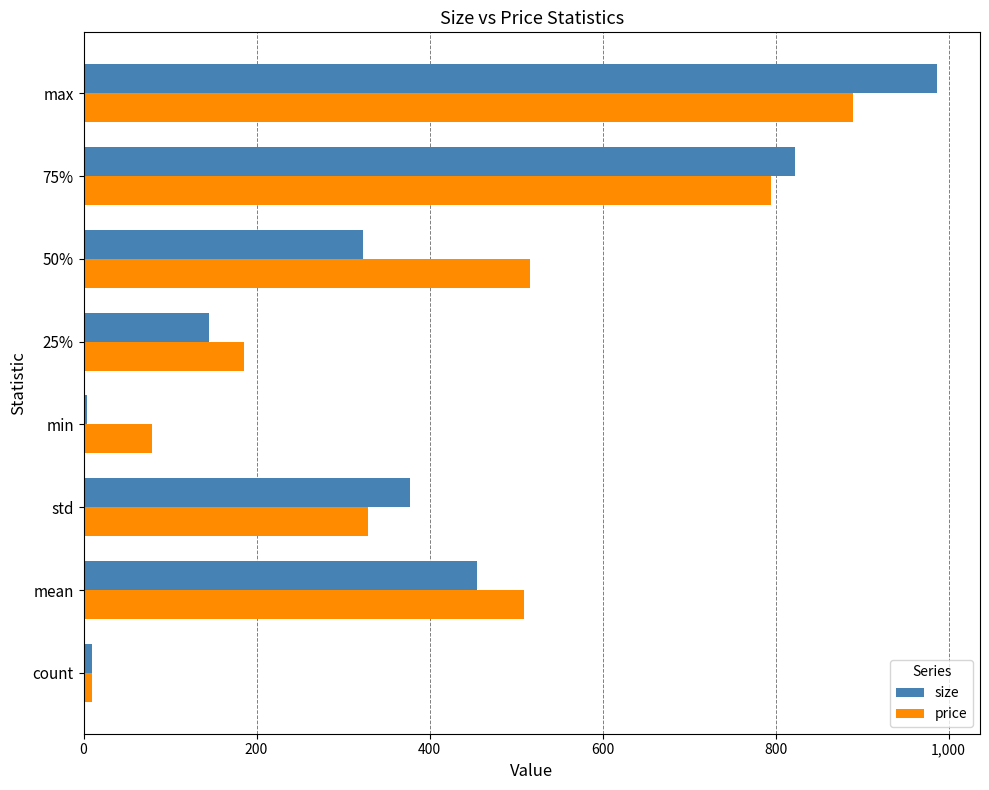

At which category is the sum across all series the highest?

max